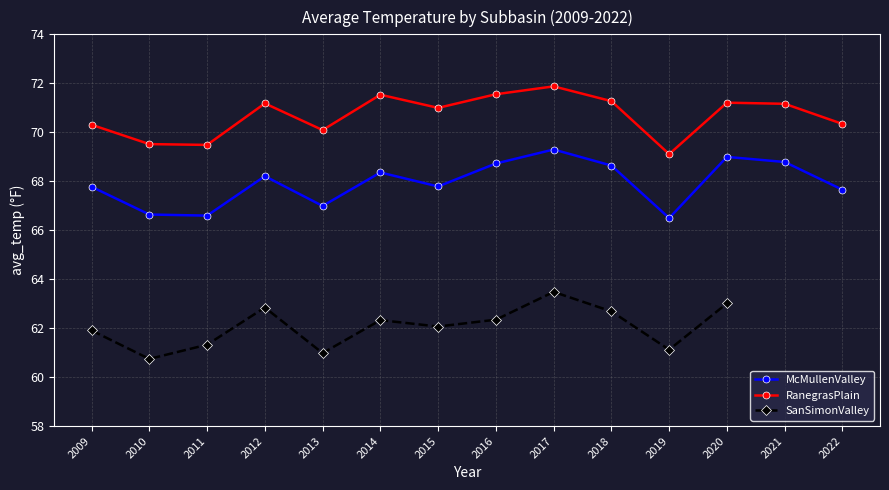

Where is the first local maximum for RanegrasPlain?

2012